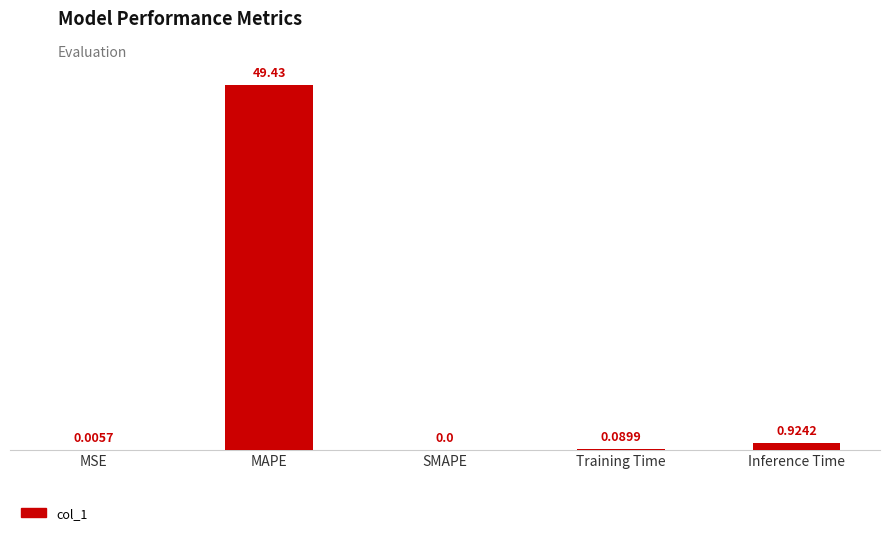

What is the sum of the values at MSE and MAPE?

49.4